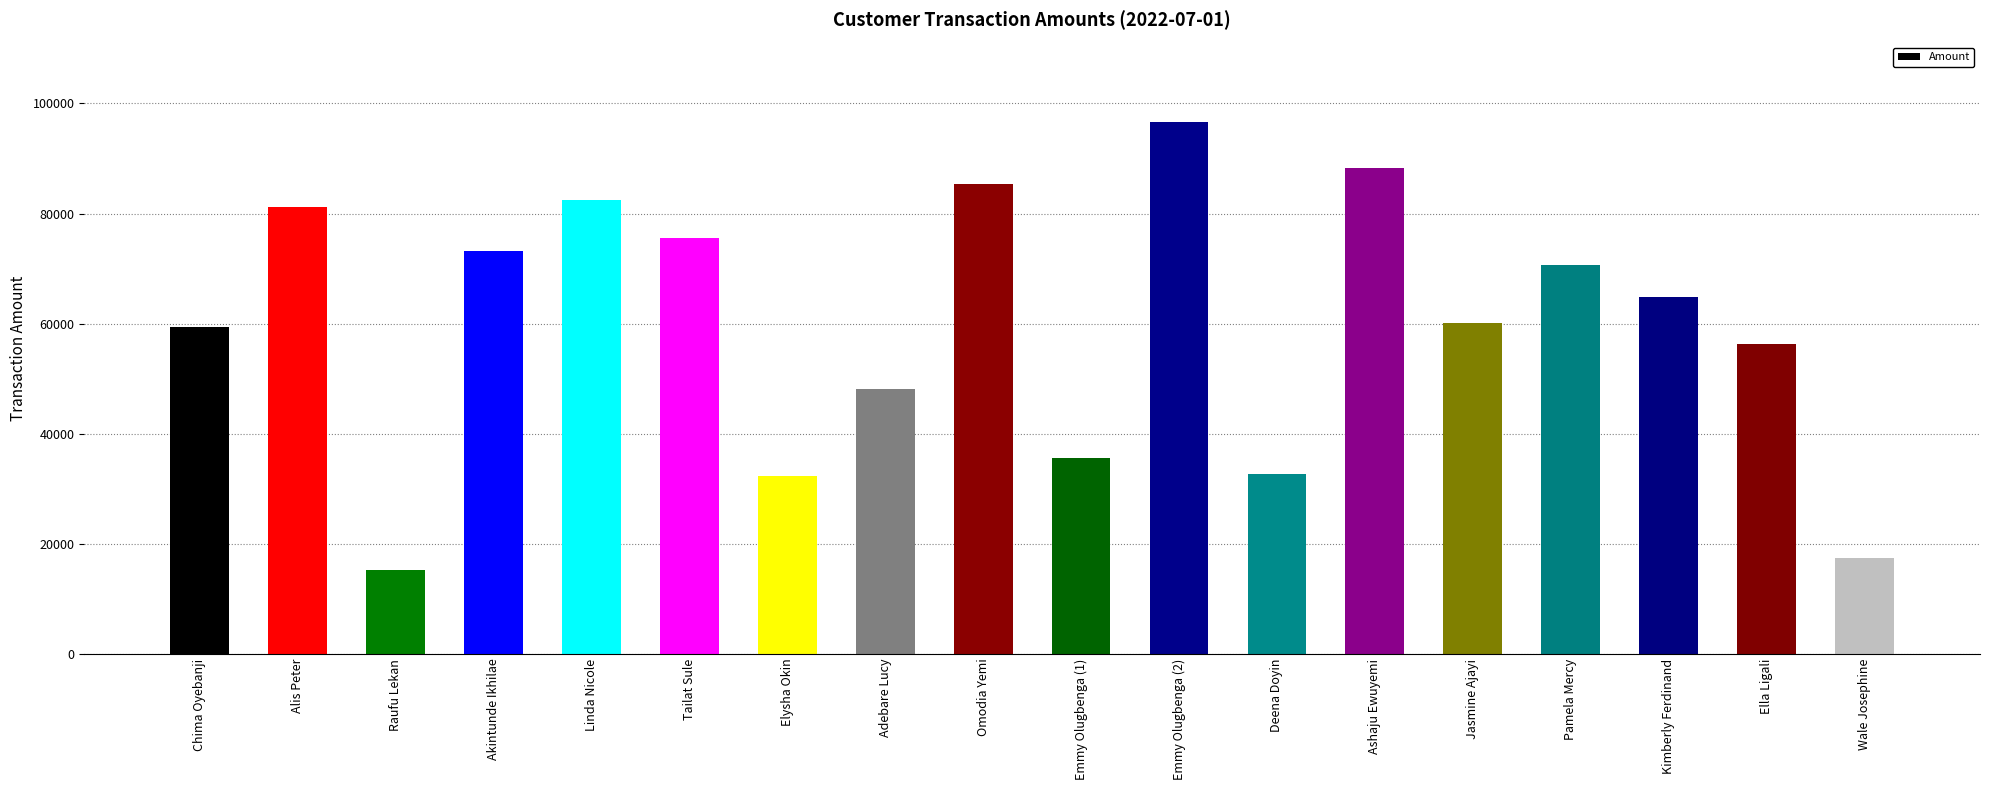

What is the difference between the values at Chima Oyebanji and Ella Ligali?

3128